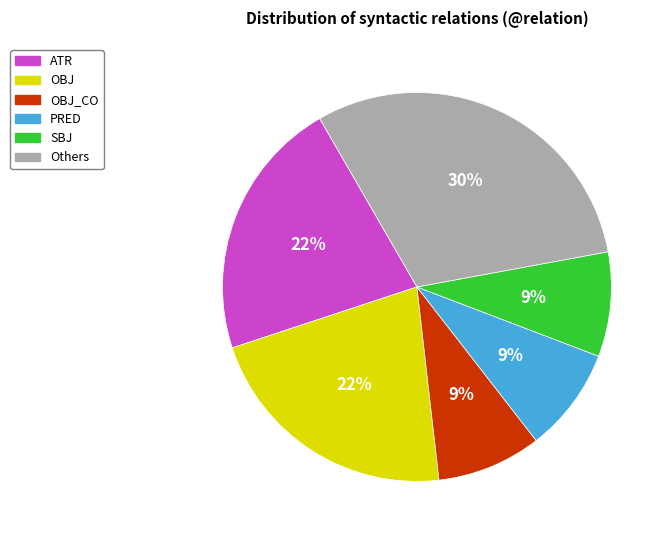

Is there a majority slice in this chart?

No